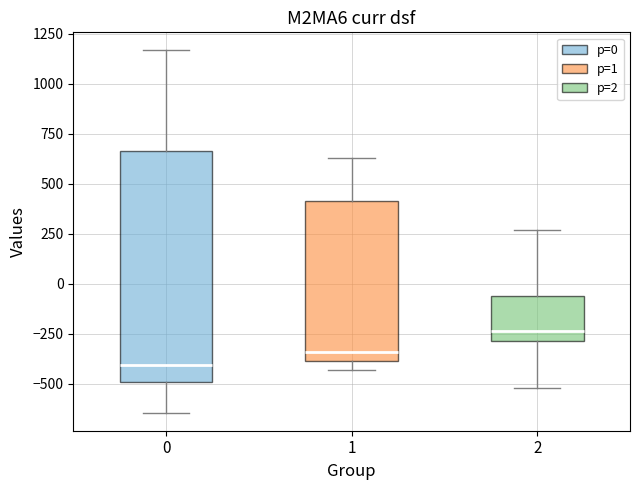

Comparing the boxes themselves (not the whiskers), which one is the tallest?

0